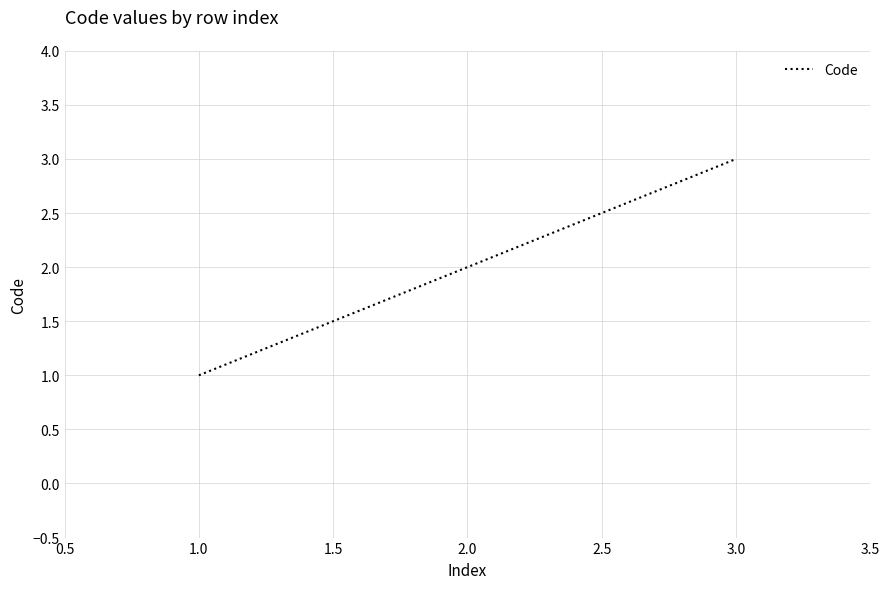

How many values are below 2?

1